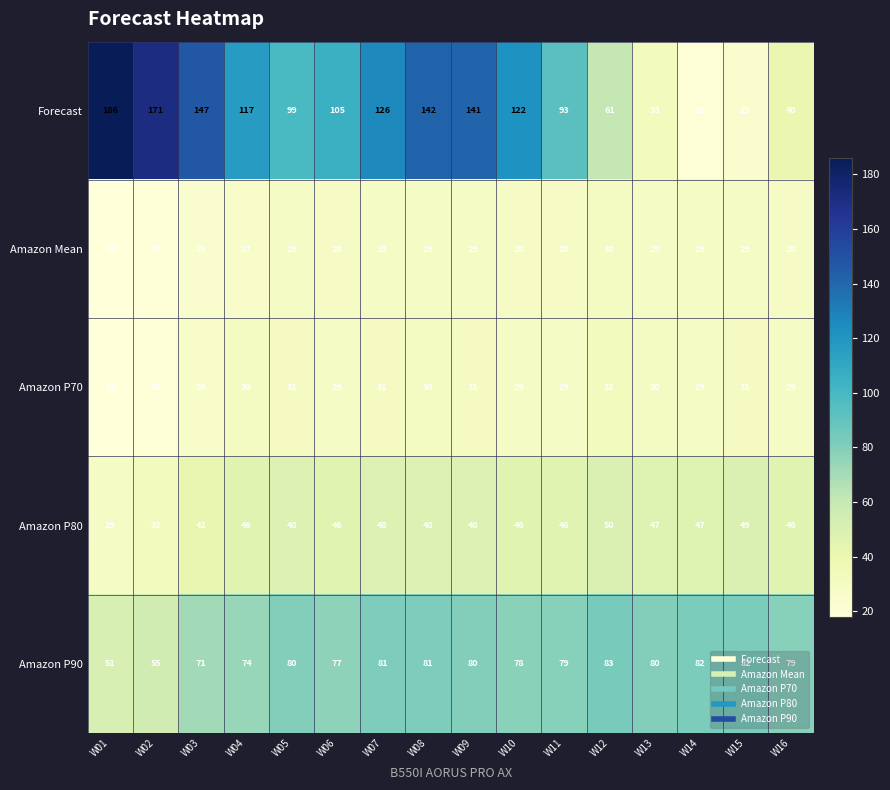

Read the Amazon P80 value at W08, to the nearest 5.

50